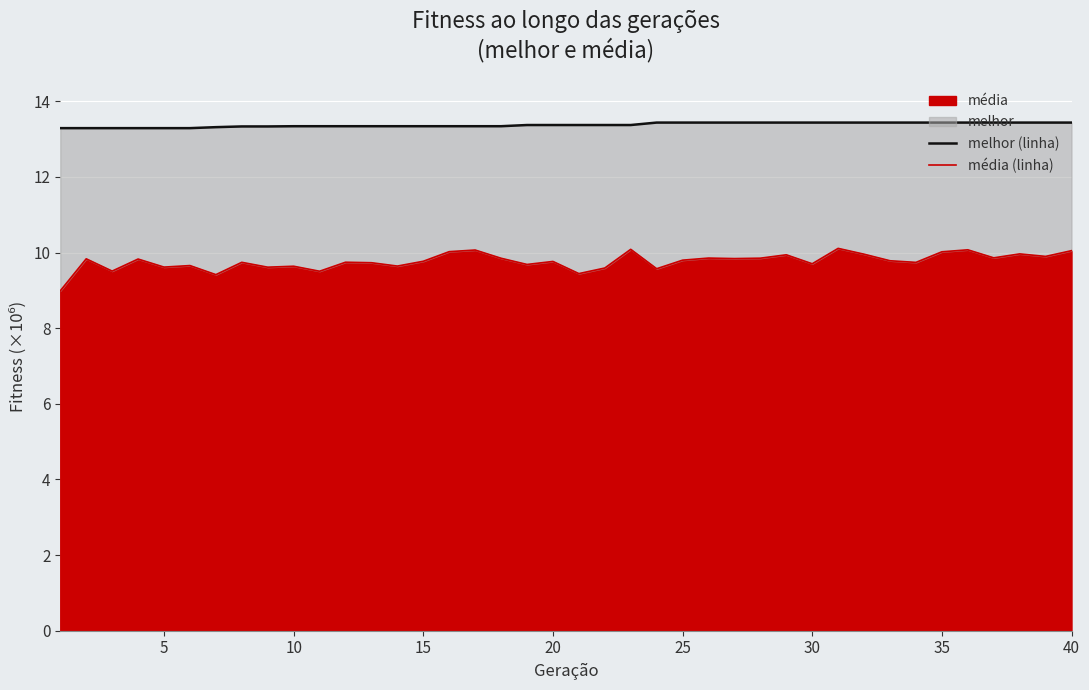

Is the value of melhor (linha) at 36 greater than the value of média (linha) at 10?

Yes